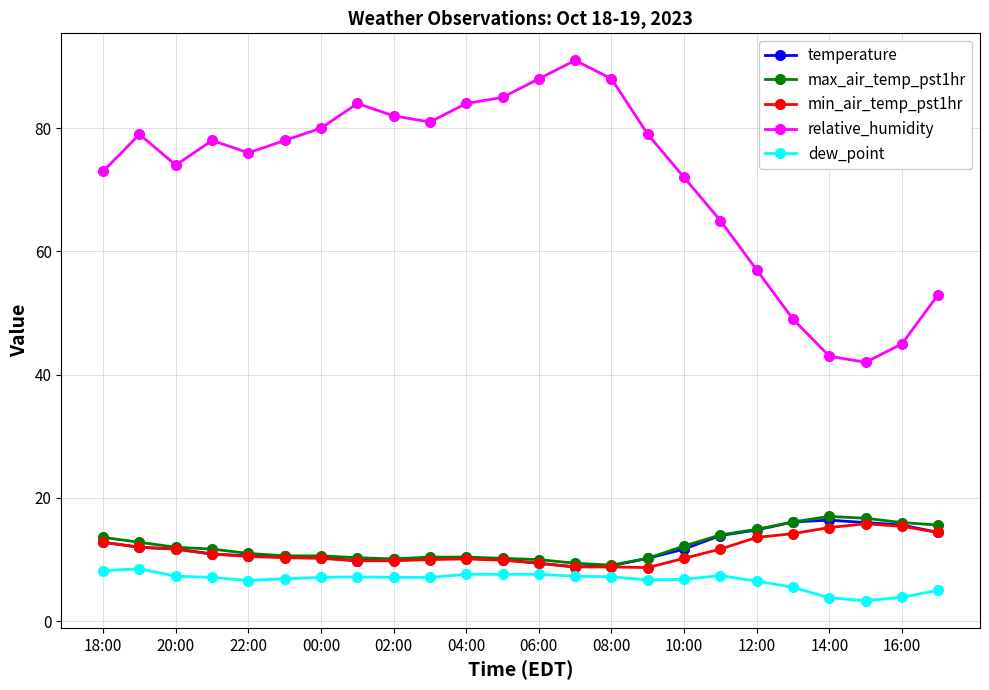

True or false: temperature has more than 0 interior local peaks.

True